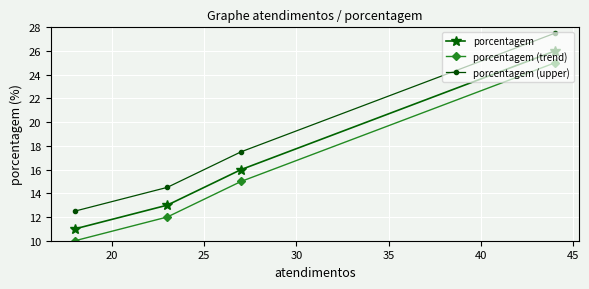

What is the value of the porcentagem point at the 1st from the left?

11.0